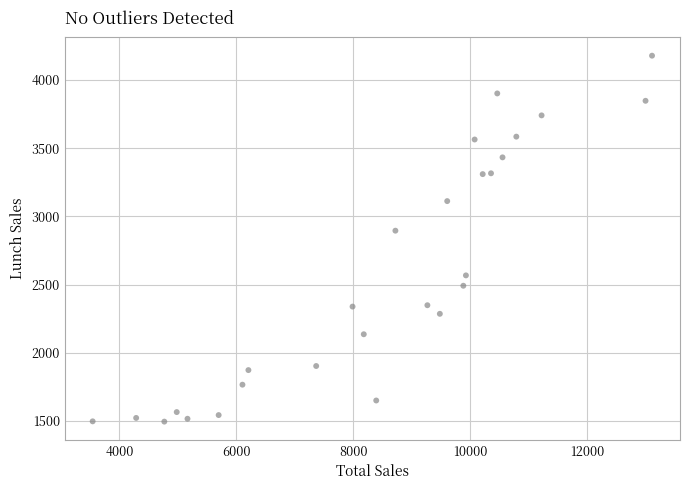

What Y value in the scatter plot is closest to 2836?

2895